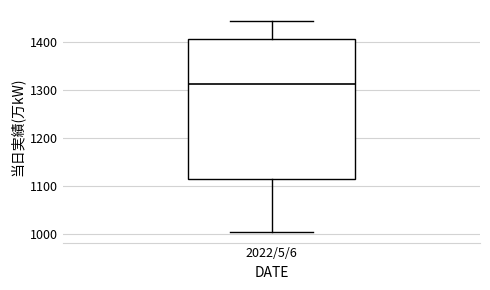

Transcribe this box plot: give where the median line is, the range the box spans, and where the two whiskers end, as read against the y-axis. The values are not printed on the chart, so give them approximately, as read against the axis.

median 1310, box 1110 to 1410, whiskers 1000 to 1440